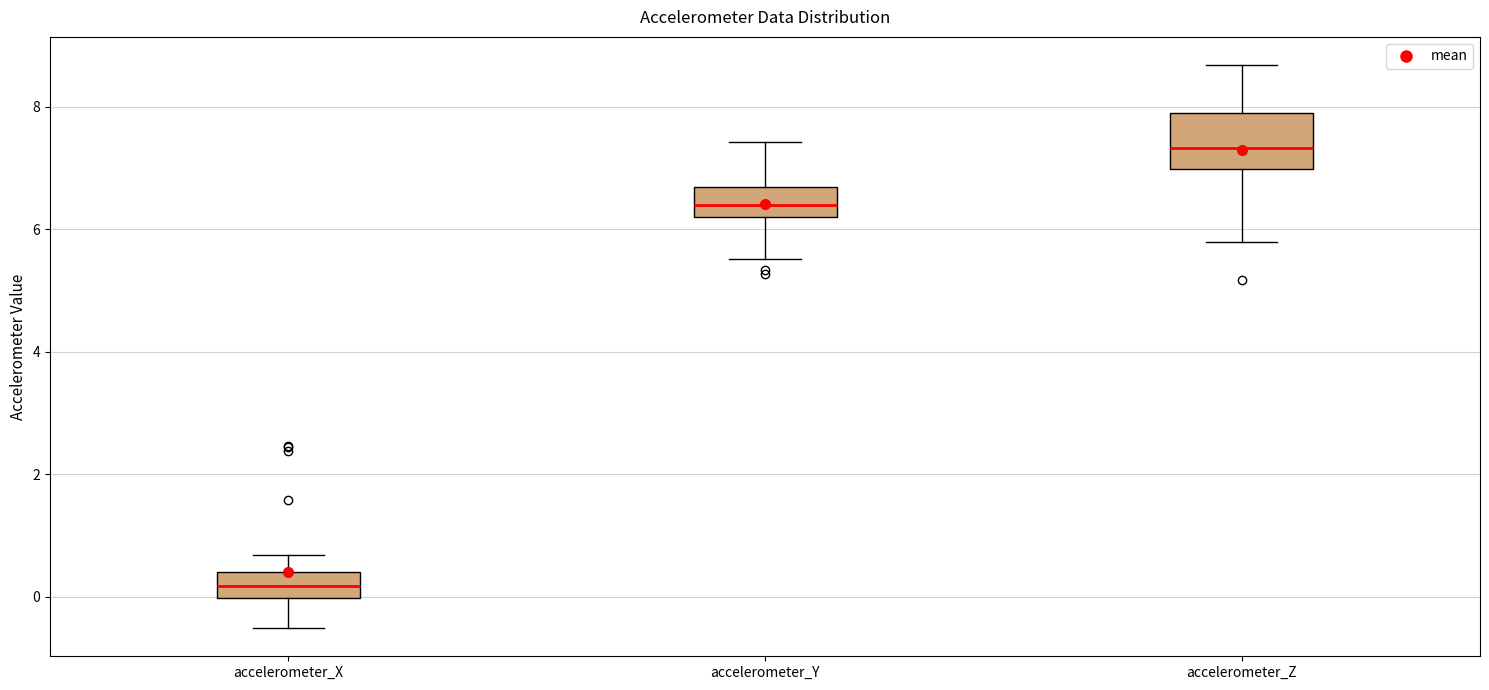

Where does the median line of the box for accelerometer_X sit on the y-axis? The values are not printed on the chart, so give them approximately, as read against the axis.

0.2